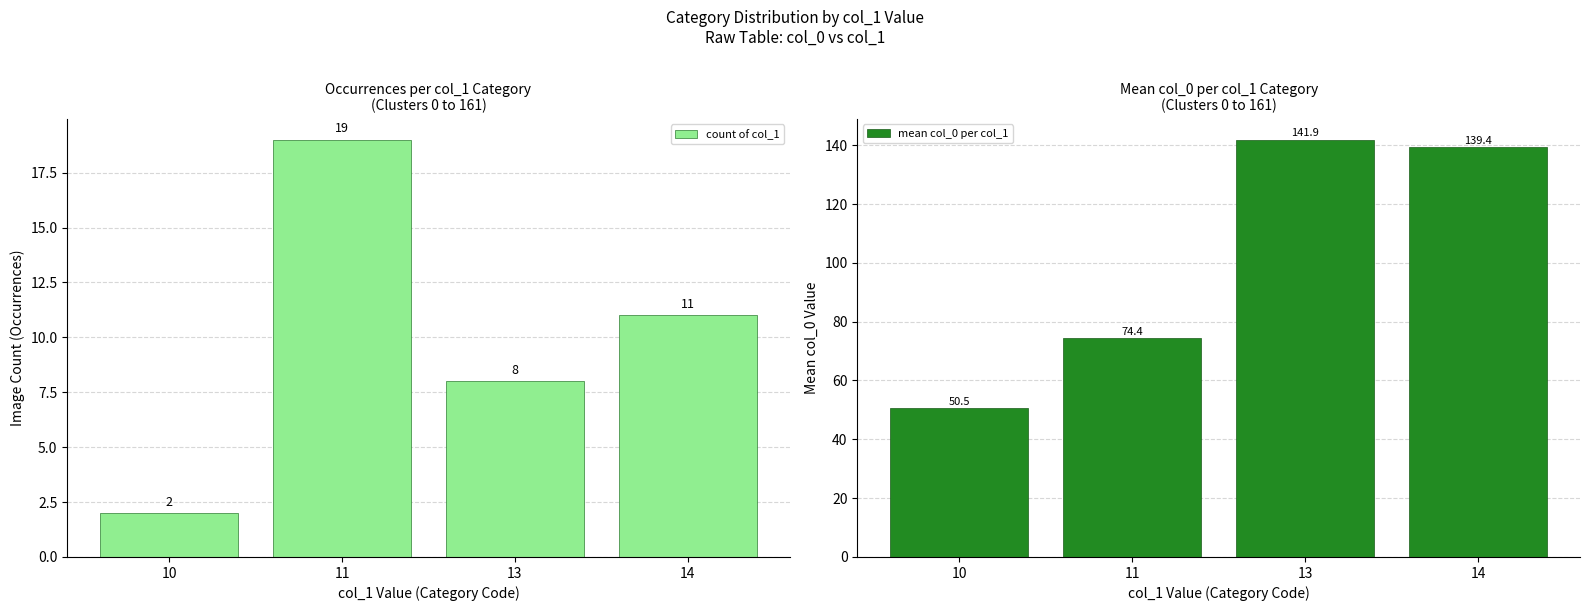

What is the sum of all count of col_1 values?

40